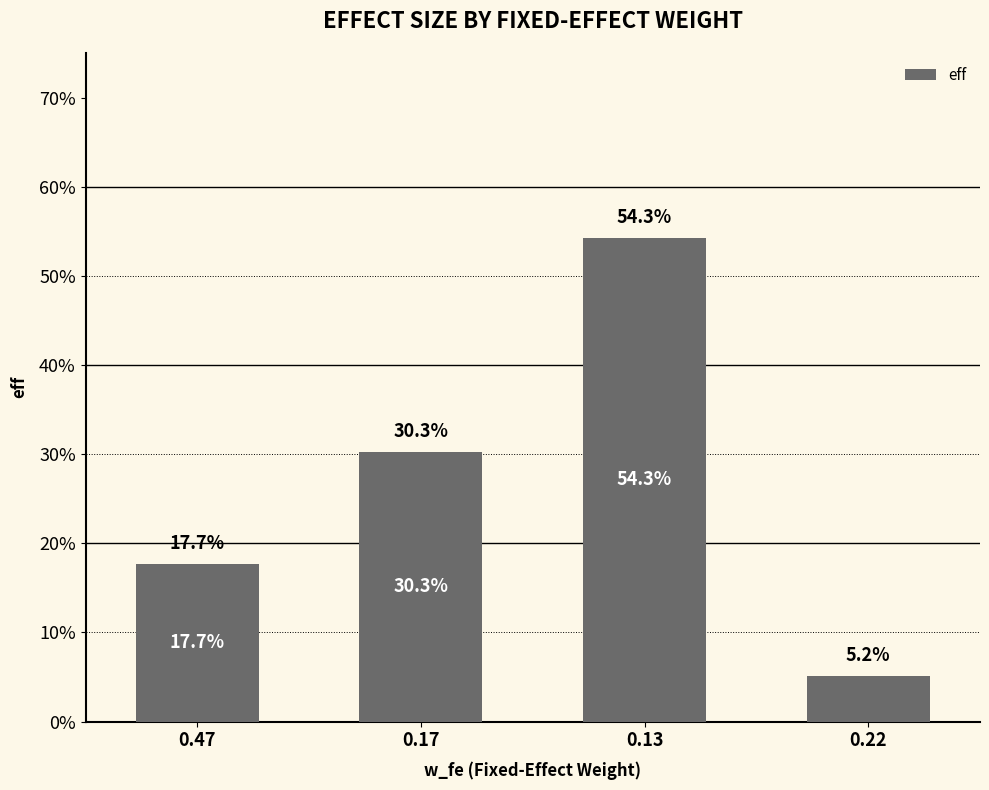

Between 0.13 and 0.17, which is larger?

0.13